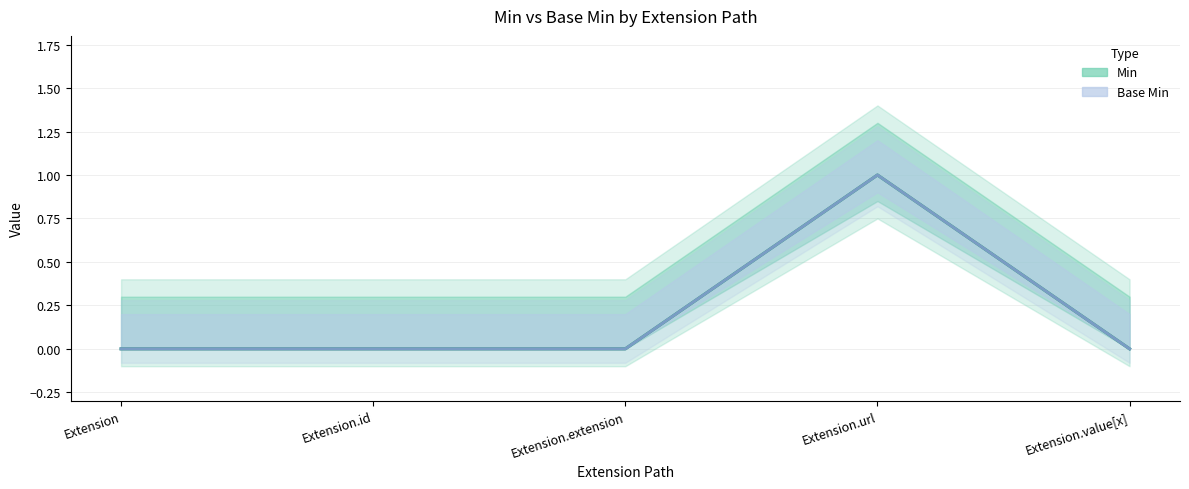

In Base Min, how many points are higher than both neighbors (excluding endpoints)?

1